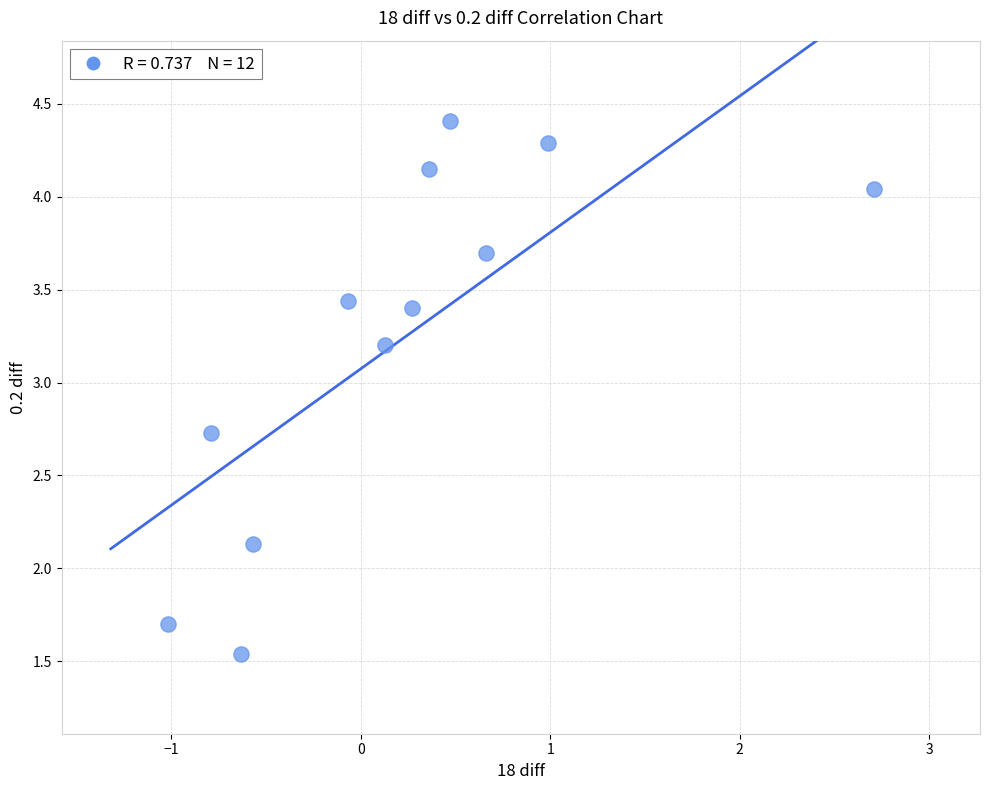

What Y value in the scatter plot is closest to 2?

2.1